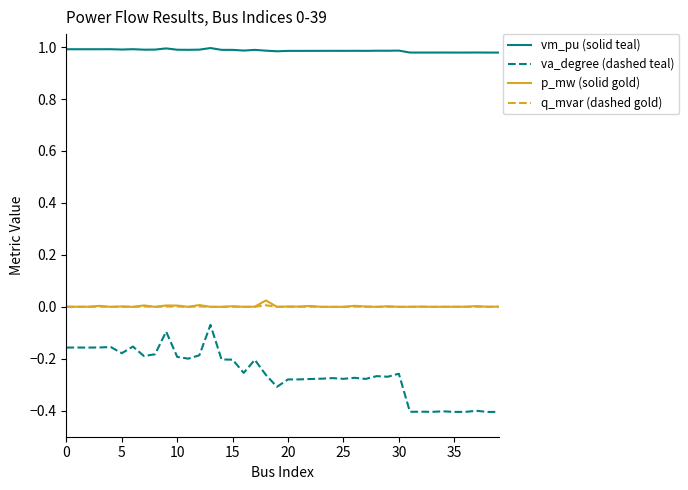

How many lines are shown in the chart?

4